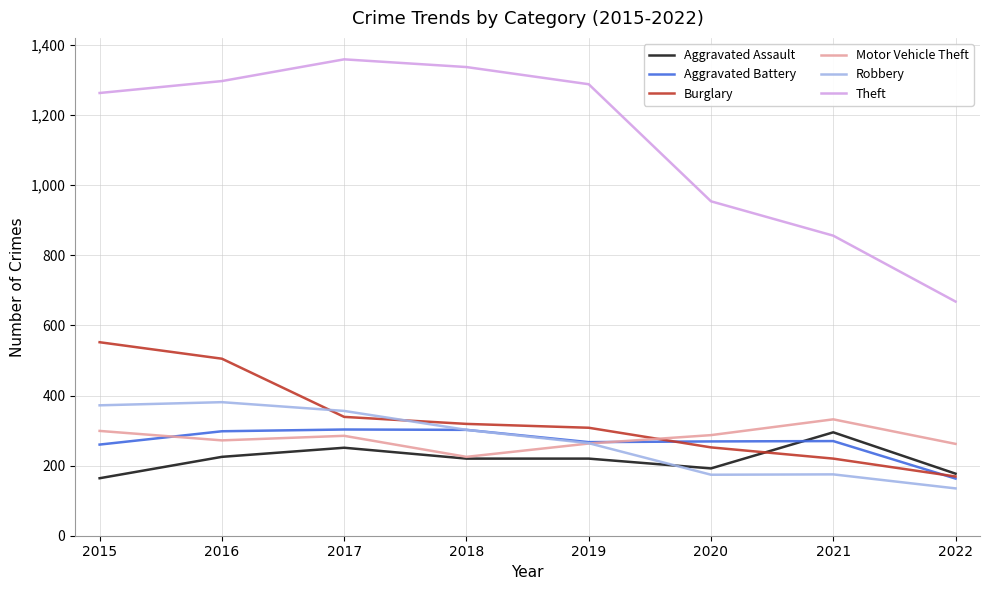

At which label does Aggravated Assault reach its peak?

2021